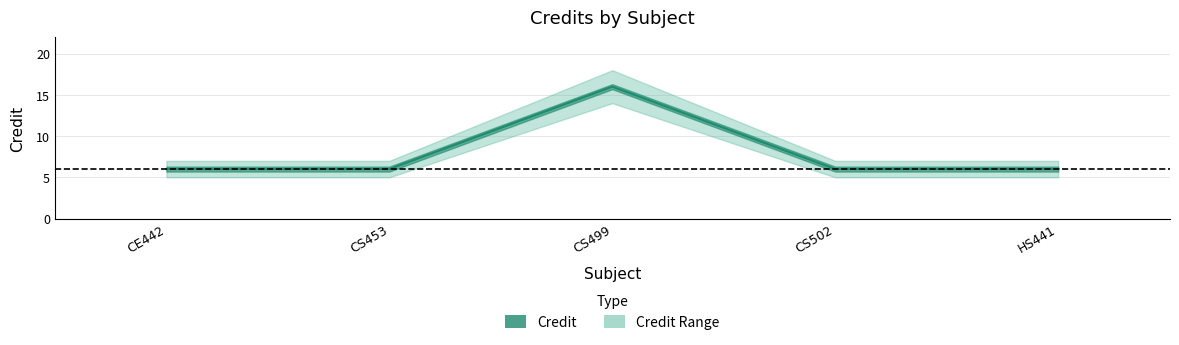

True or false: the data shows 6 at CS502.

True